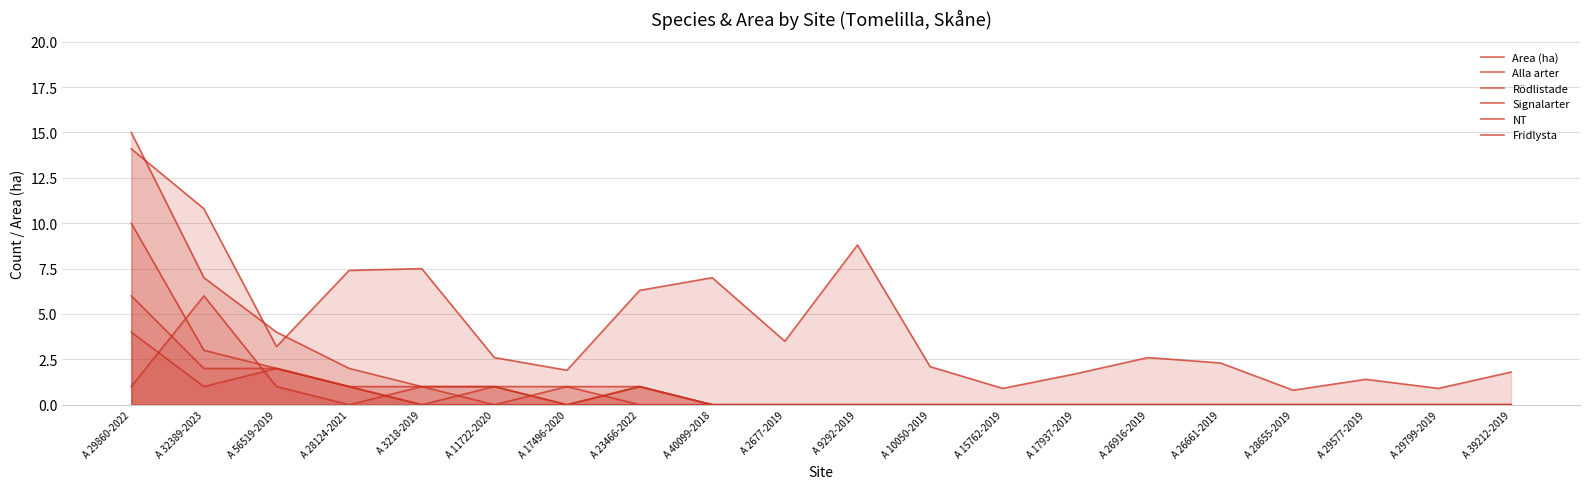

Where is the first local minimum for Fridlysta?

A 28124-2021